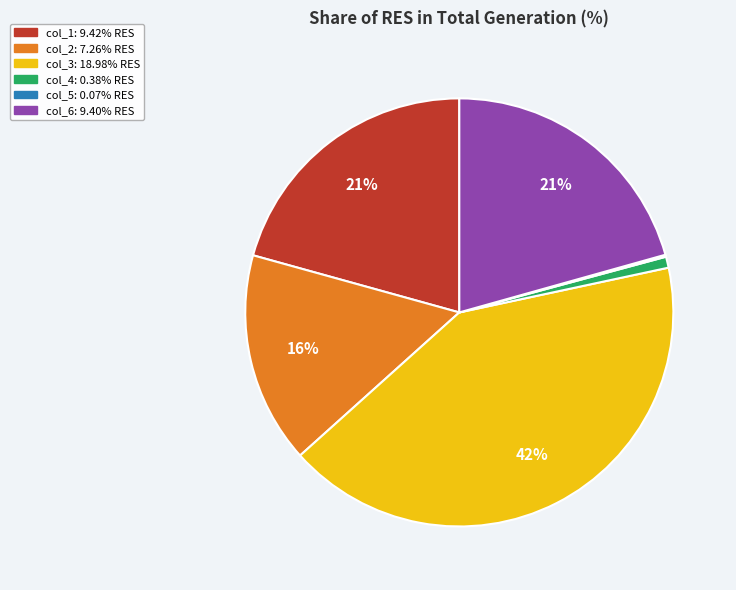

Does col_1 account for over 50% of the chart?

No